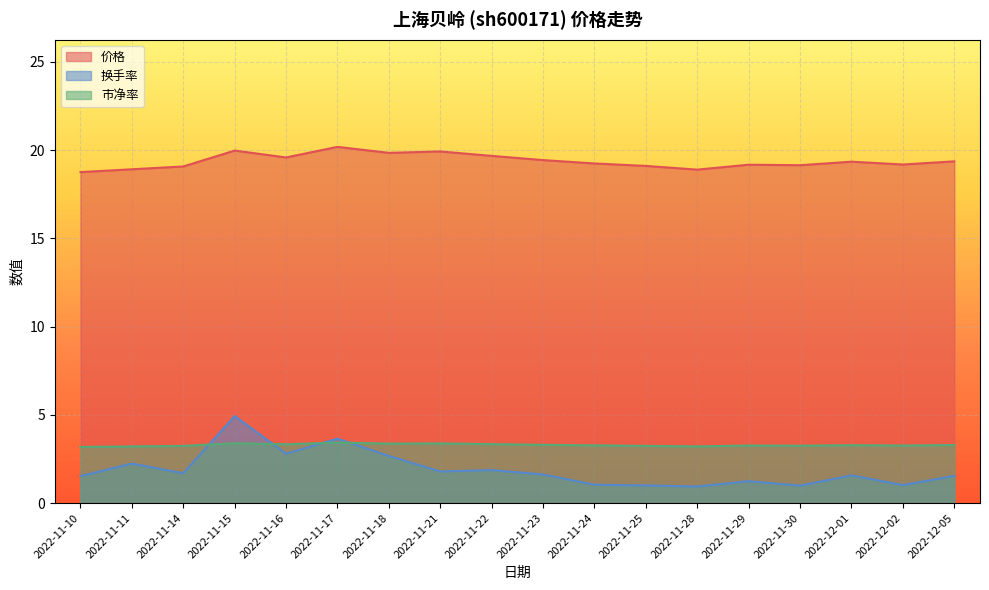

True or false: 价格 and 市净率 intersect in this chart.

False